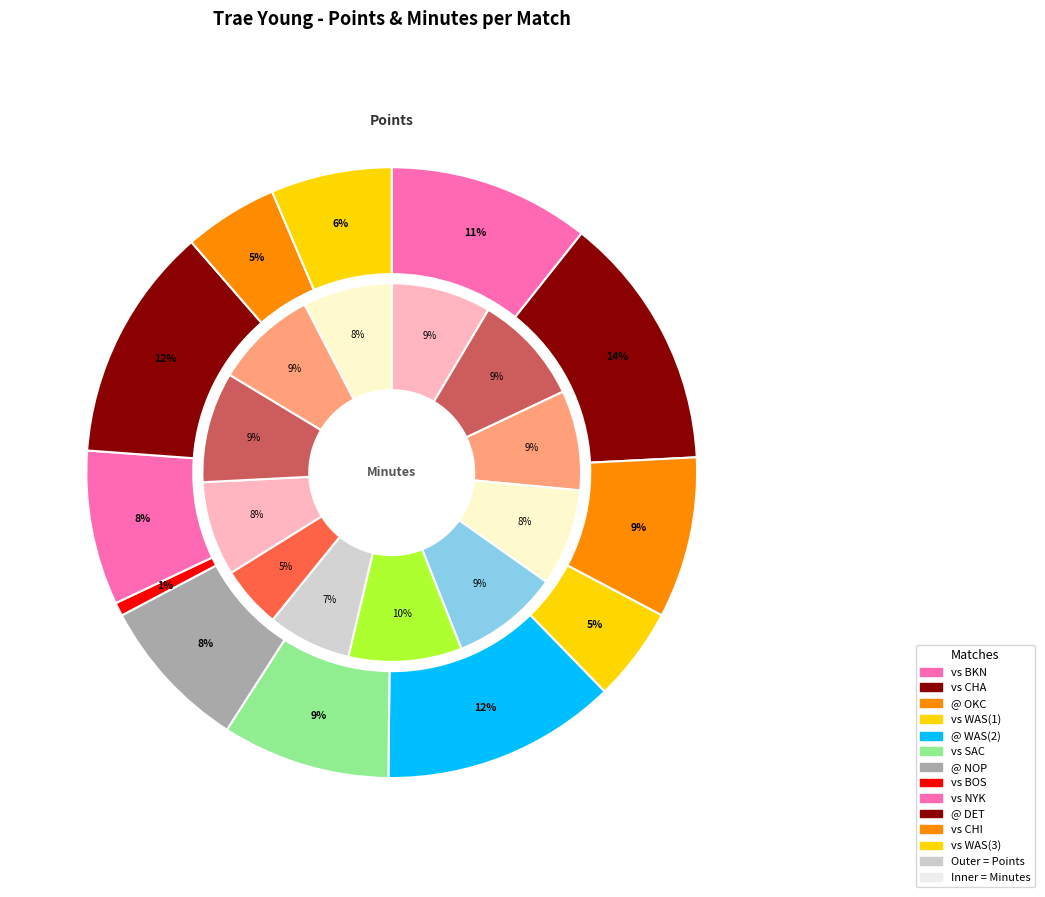

Which slice is the smallest?

7